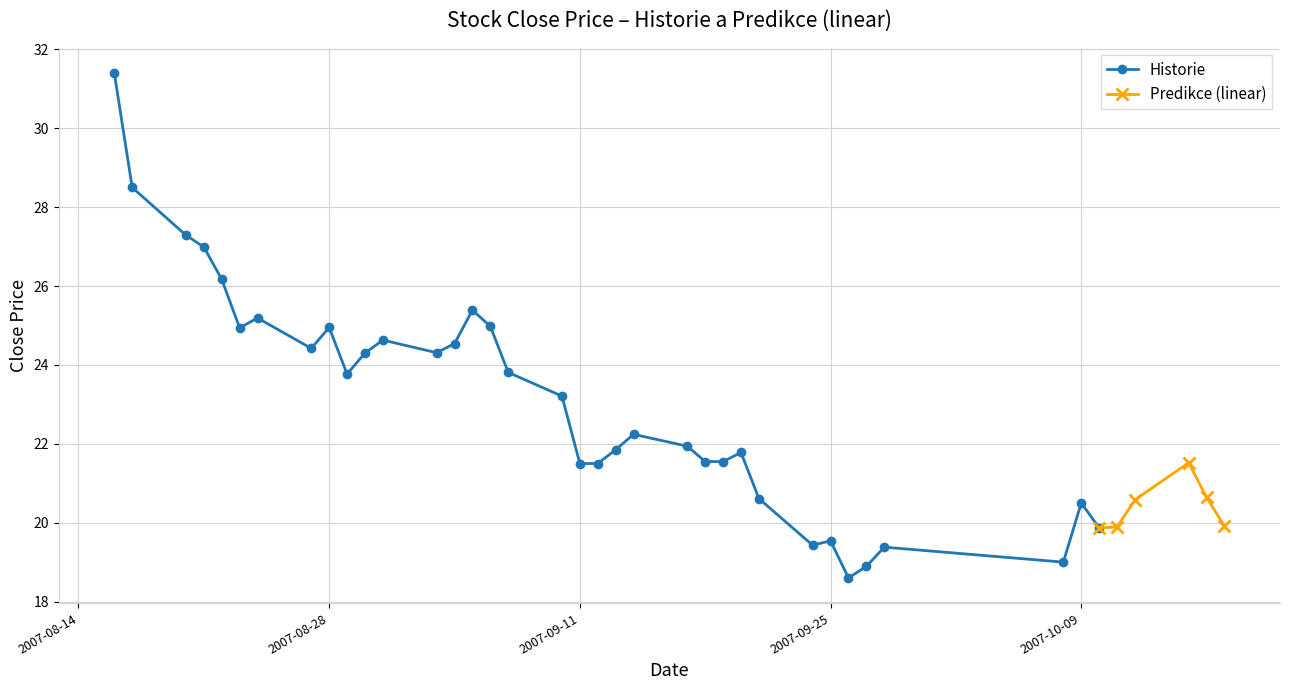

What is the value of the 3rd point from the left?

27.3